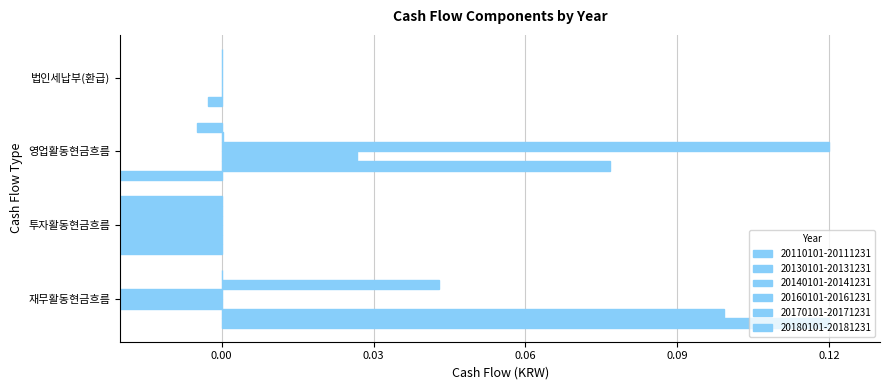

Reading left to right, extract all data points from this chart.

20110101-20111231: 재무활동현금흐름=0.1	투자활동현금흐름=-0.1	영업활동현금흐름=-0.0	법인세납부(환급)=-0.0
20130101-20131231: 재무활동현금흐름=0.1	투자활동현금흐름=-0.1	영업활동현금흐름=0.1	법인세납부(환급)=0.0
20140101-20141231: 재무활동현금흐름=-0.0	투자활동현금흐름=-0.1	영업활동현금흐름=0.0	법인세납부(환급)=0.0
20160101-20161231: 재무활동현금흐름=-0.0	투자활동현금흐름=-0.1	영업활동현금흐름=0.1	법인세납부(환급)=0.0
20170101-20171231: 재무활동현금흐름=0.0	투자활동현금흐름=-0.1	영업활동현금흐름=0.0	법인세납부(환급)=0.0
20180101-20181231: 재무활동현금흐름=0.0	투자활동현금흐름=-0.1	영업활동현금흐름=-0.0	법인세납부(환급)=0.0